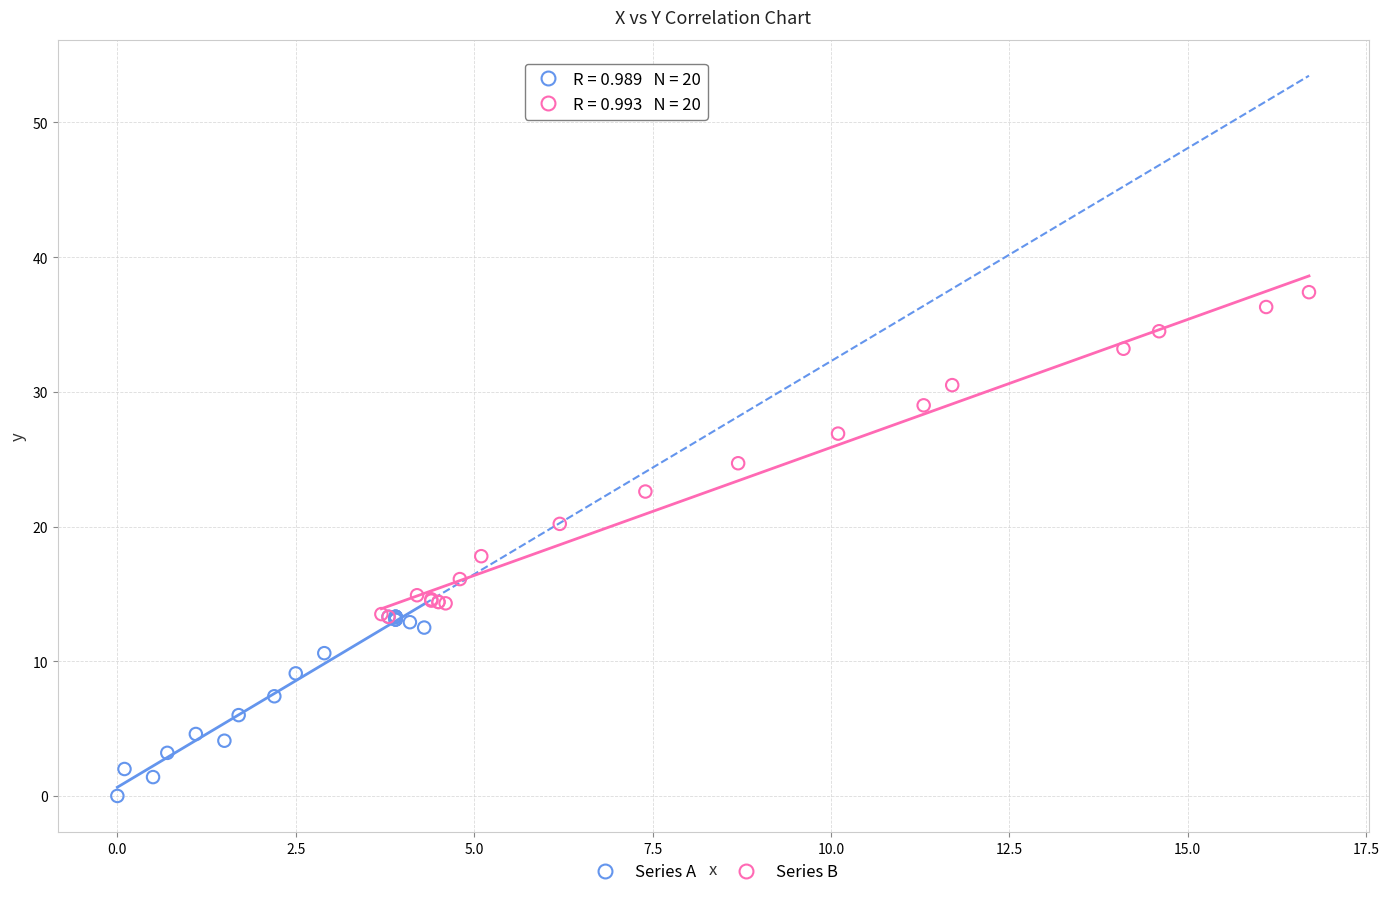

Which series has the largest Y range (max minus min)?

Series B